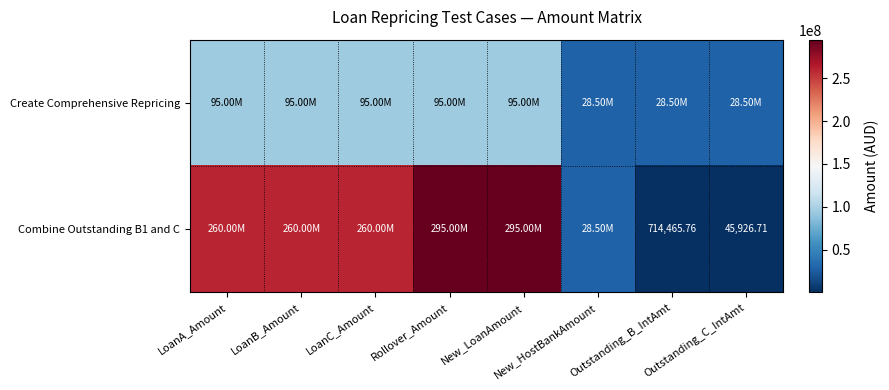

Is it true that Create Comprehensive Repricing equals 95000000.0 at LoanA_Amount?

True